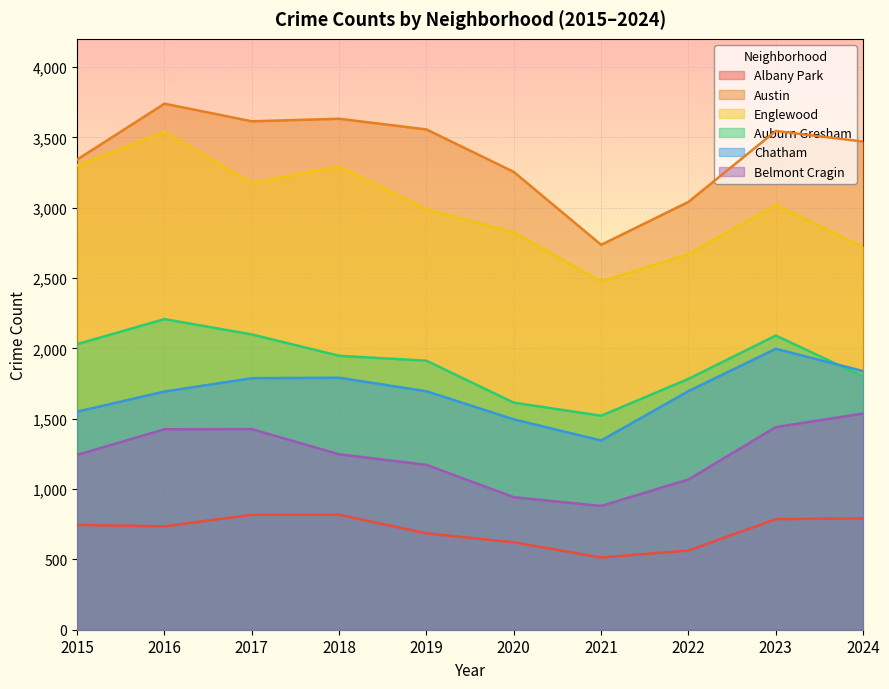

What is the minimum value shown in the chart?

513